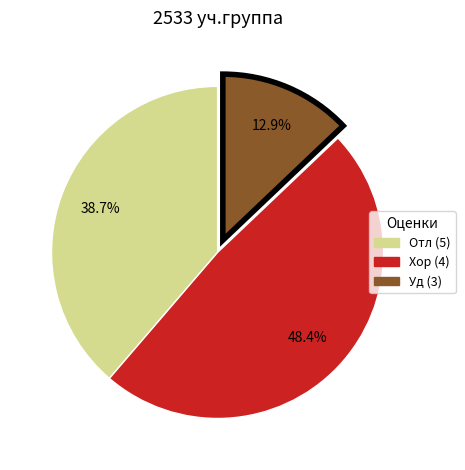

Does any single category account for the majority?

No